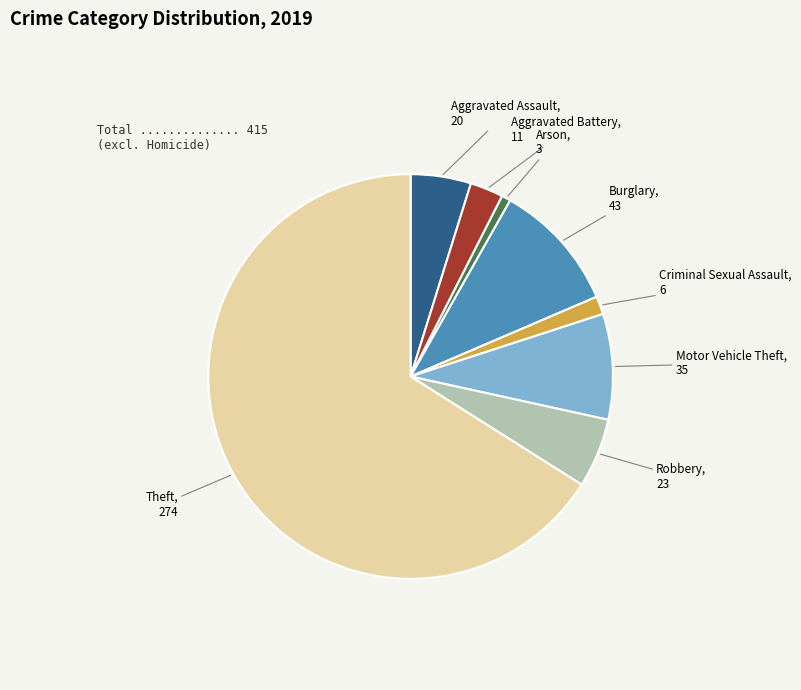

Does any single category account for the majority?

Yes